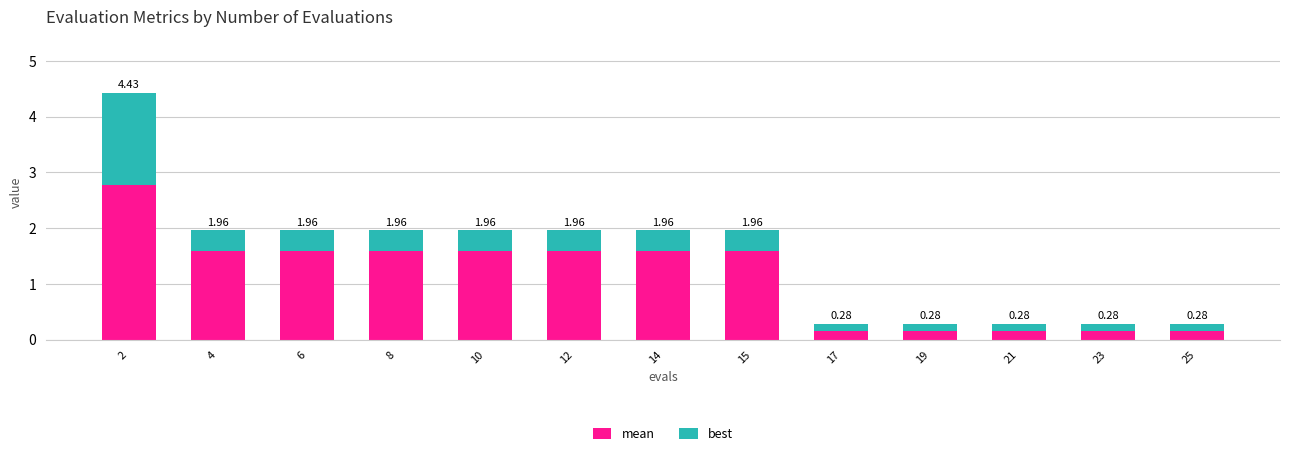

At which category is the sum across all series the highest?

2